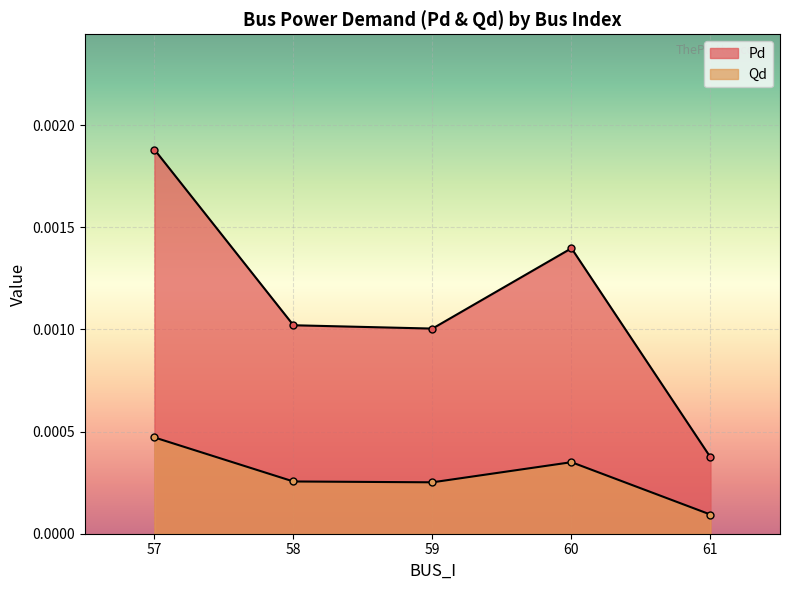

How many lines are shown in the chart?

2